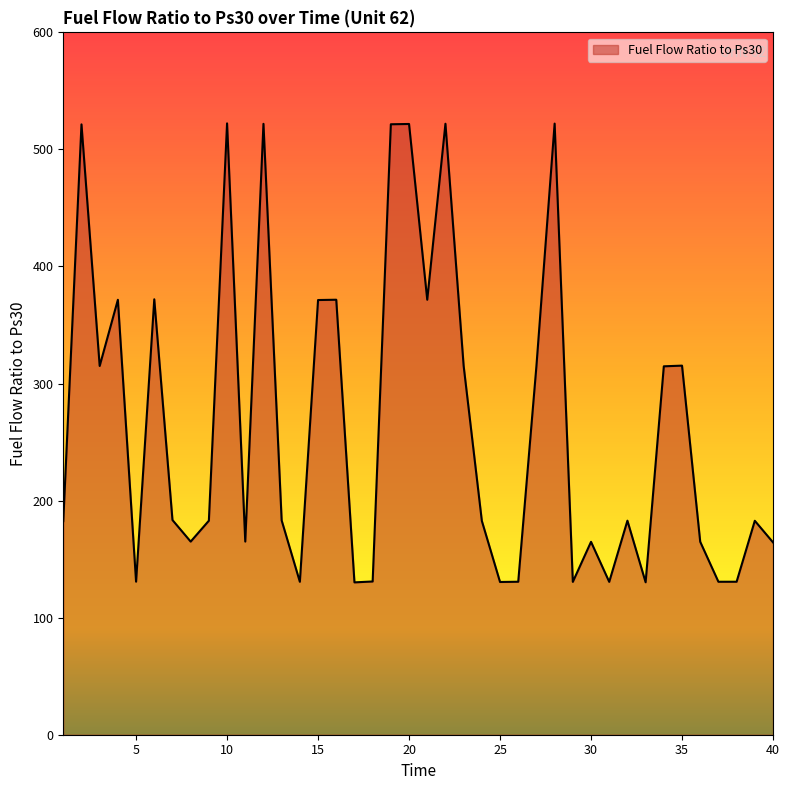

Does the chart have visible grid lines?

No